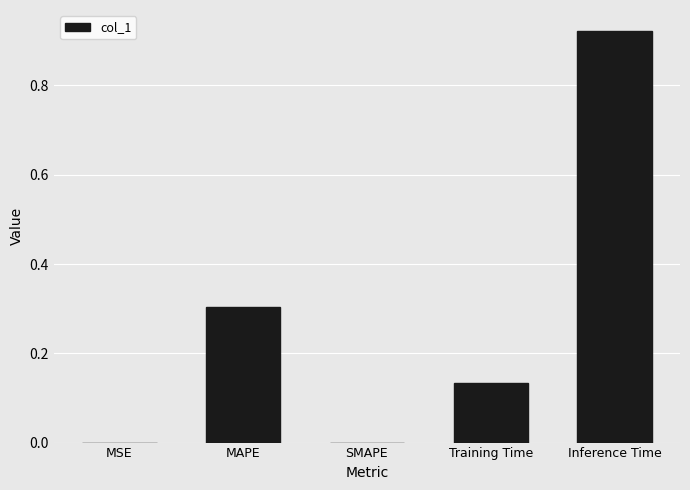

How many data points does each series have?

5